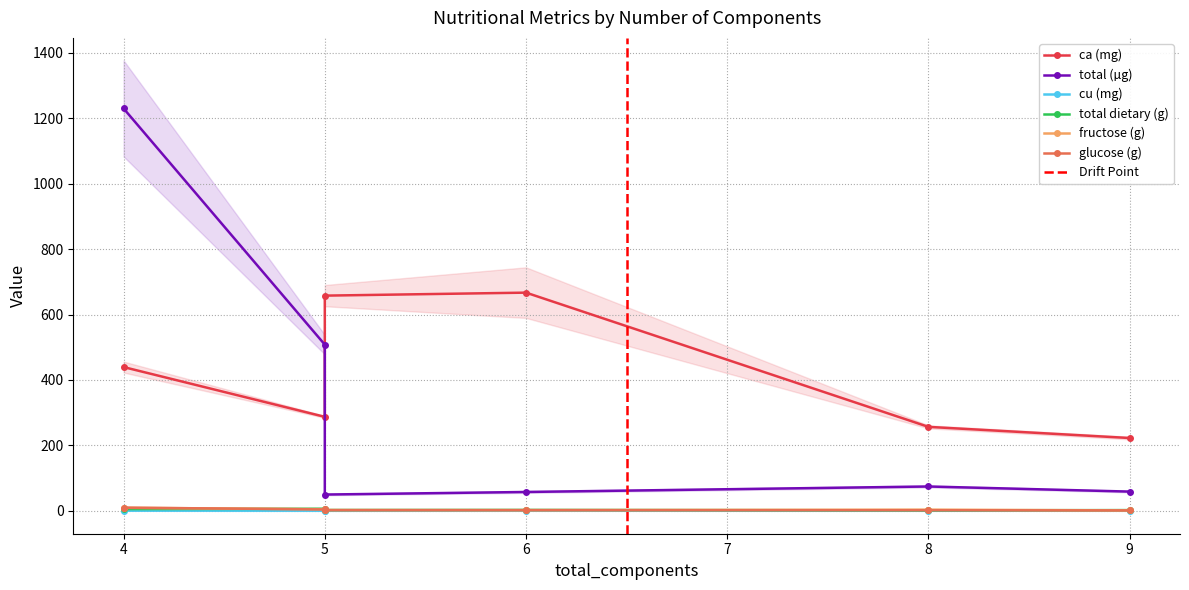

Which series has the largest range (max minus min)?

total (µg)